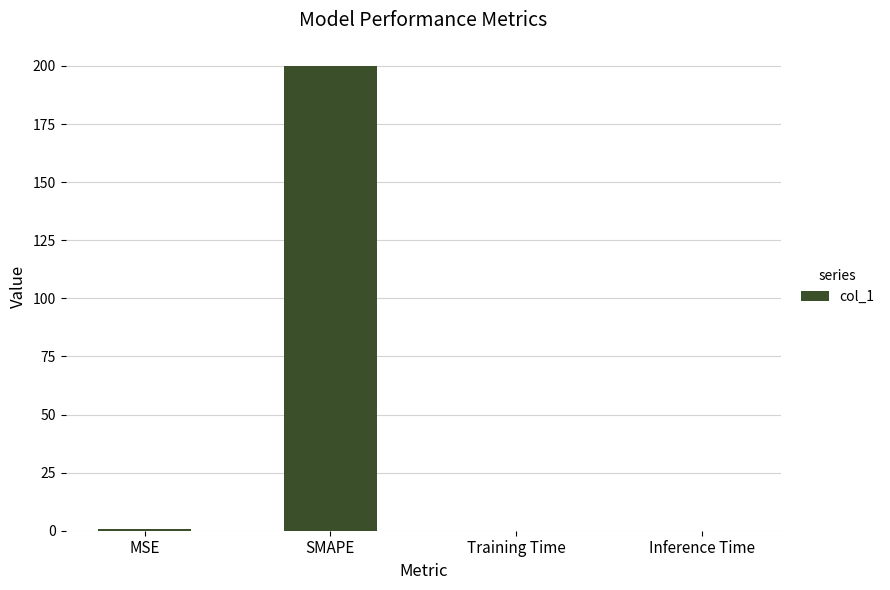

What is the greatest value displayed?

200.0